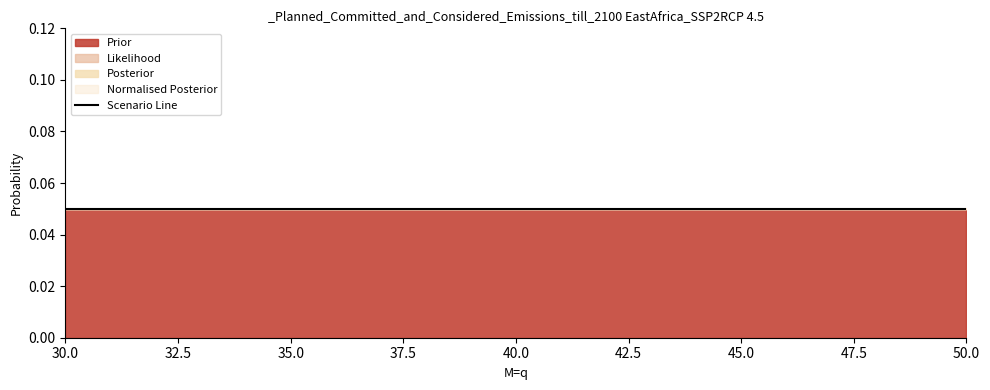

Which series has the widest spread of values?

Prior